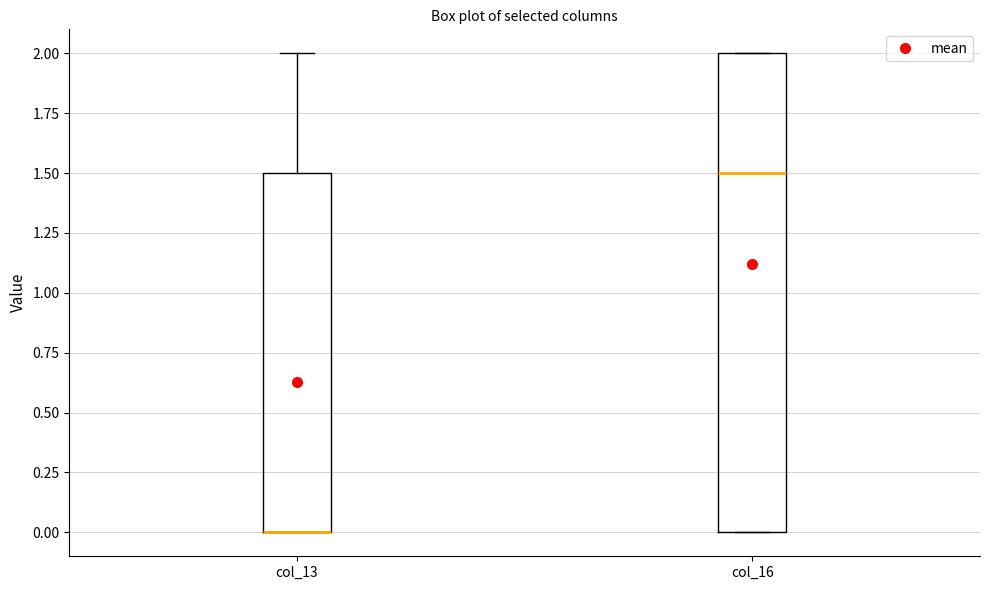

Reading left to right, read every box against the y-axis: the position of its median line, the range the box covers, and the ends of its whiskers. The values are not printed on the chart, so give them approximately, as read against the axis.

col_13: median 0.0 (drawn on the box's lower edge), box 0.0 to 1.5, whiskers 0.0 to 2.0
col_16: median 1.5, box 0.0 to 2.0, whiskers 0.0 to 2.0